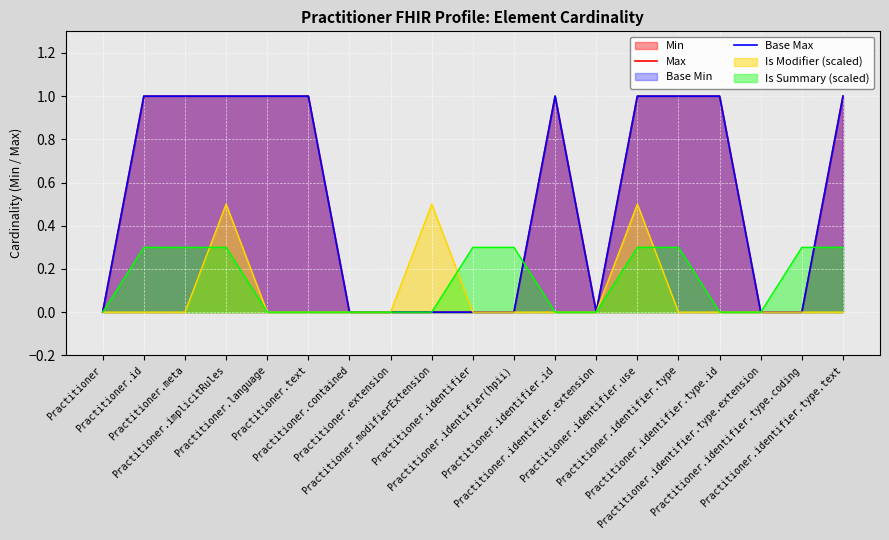

How many lines are shown in the chart?

2